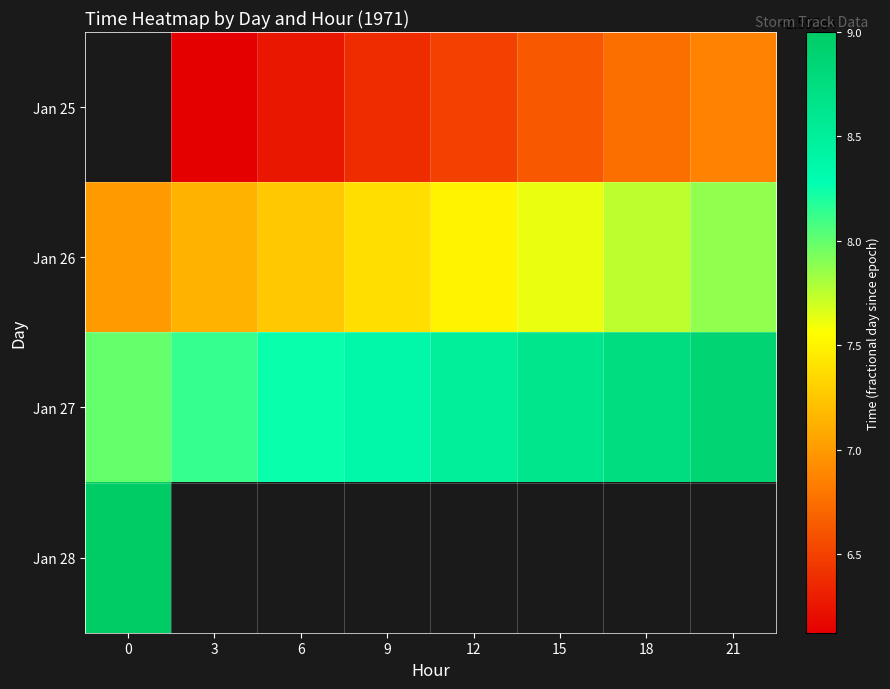

Is the value of Jan 25 at 15 greater than the value of Jan 26 at 0?

No